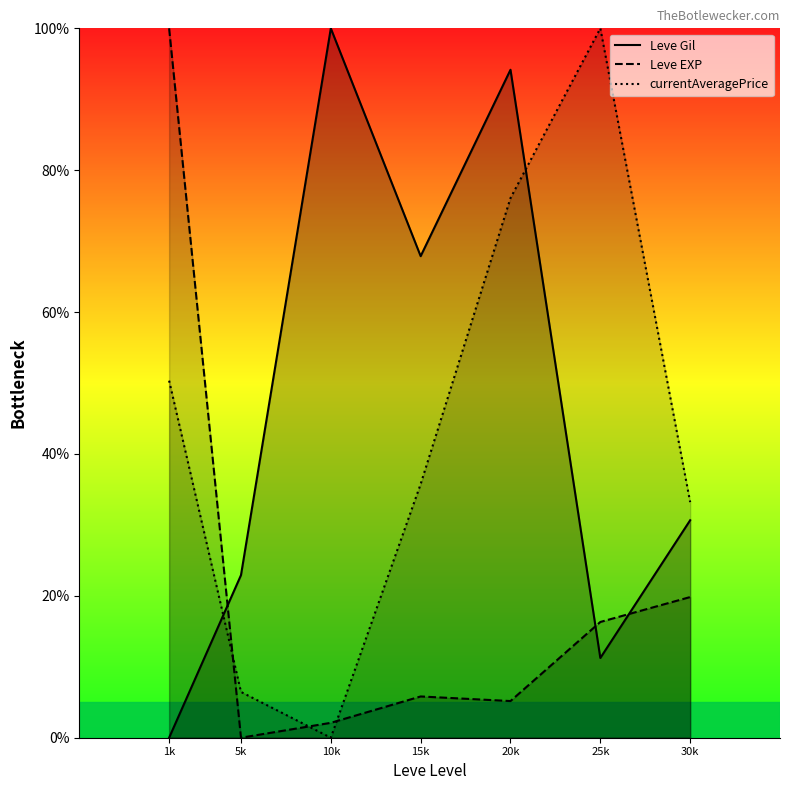

How many values in currentAveragePrice are above zero?

6